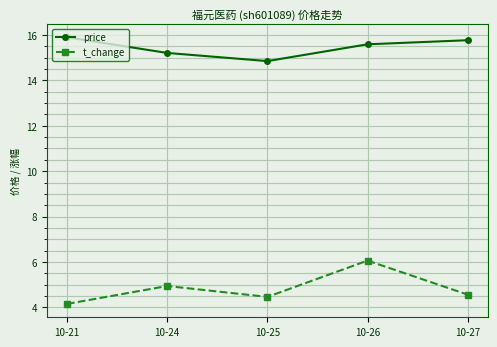

What is the difference between the second highest and minimum values in the price series?

0.9